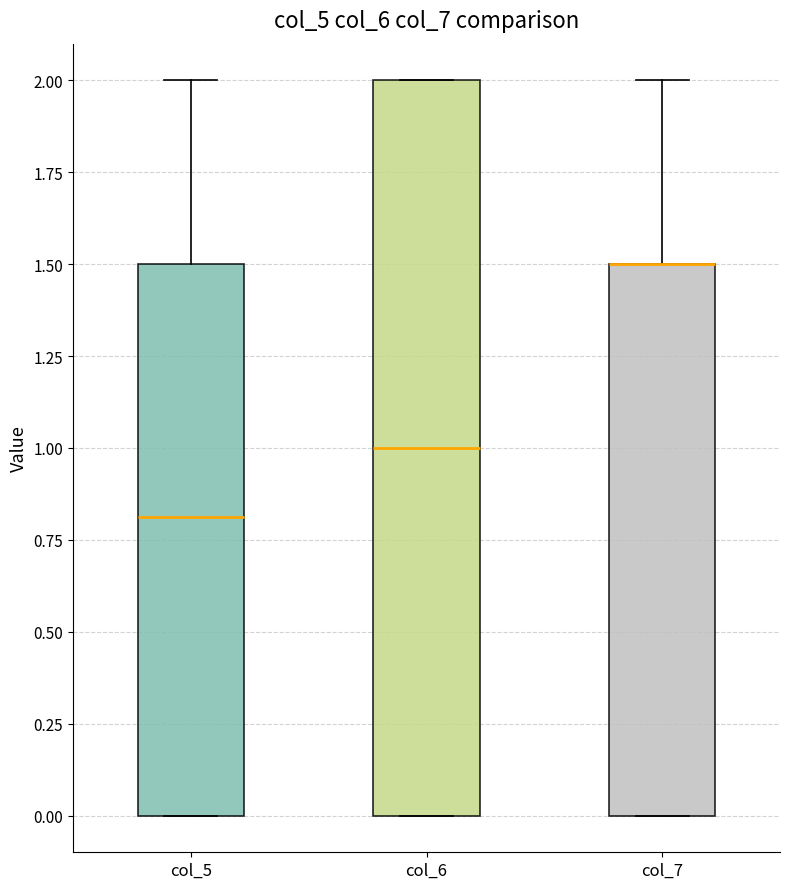

Where does the median line of the box for col_5 sit on the y-axis? The values are not printed on the chart, so give them approximately, as read against the axis.

0.8